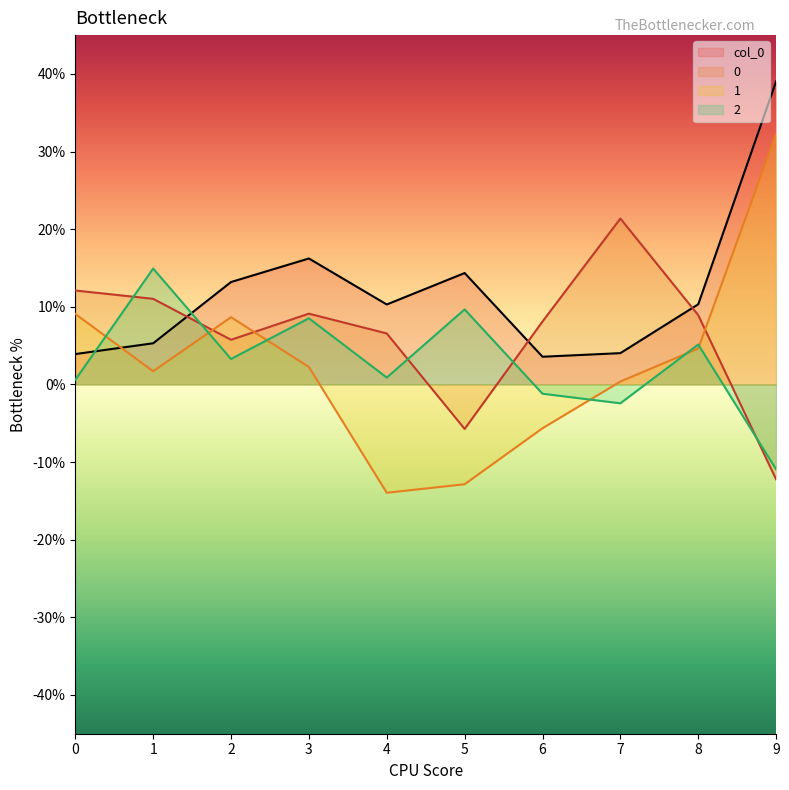

Is the value of 0 at 5 greater than the value of 1 at 6?

No